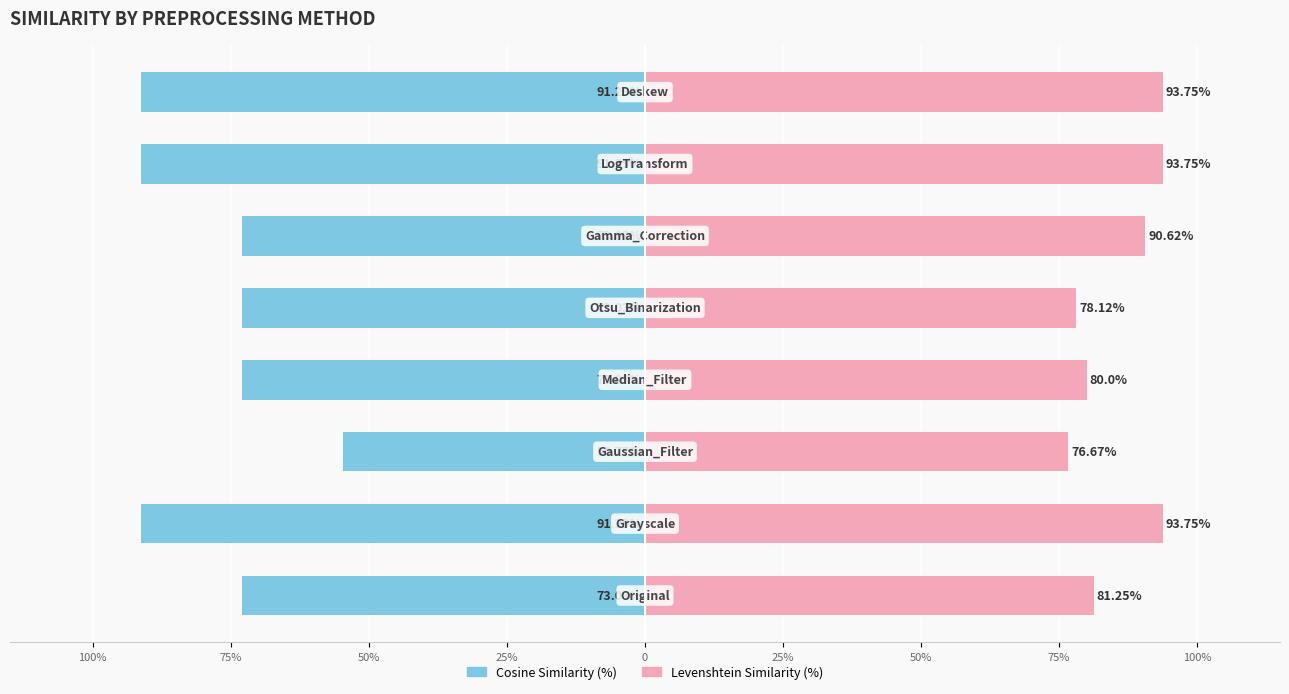

List the series in order of their peak value, lowest first.

Cosine Similarity (%), Levenshtein Similarity (%)